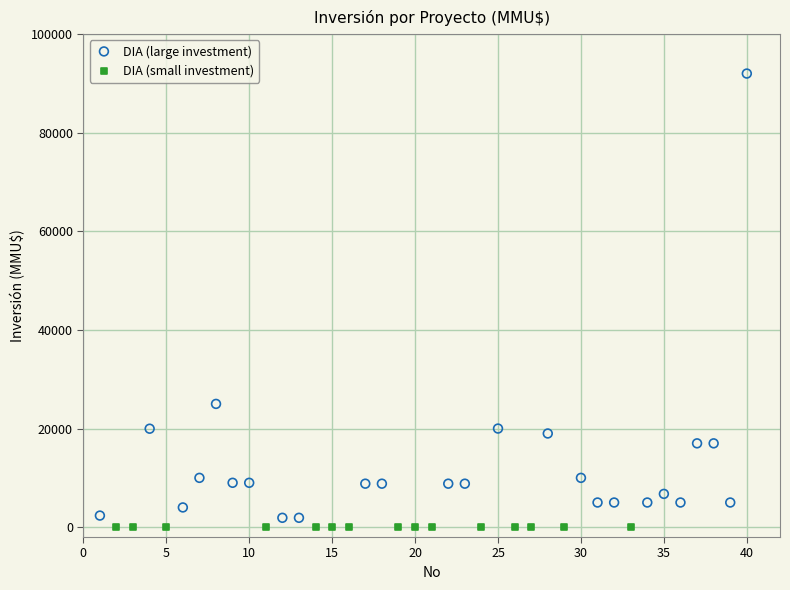

Which series contains the highest Y value?

DIA (large investment)